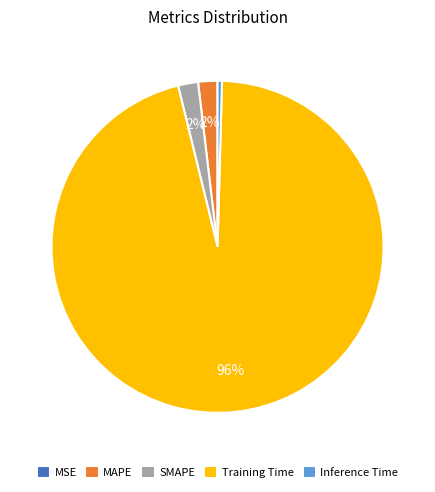

What percentage is the MAPE slice, to the nearest percent?

2%